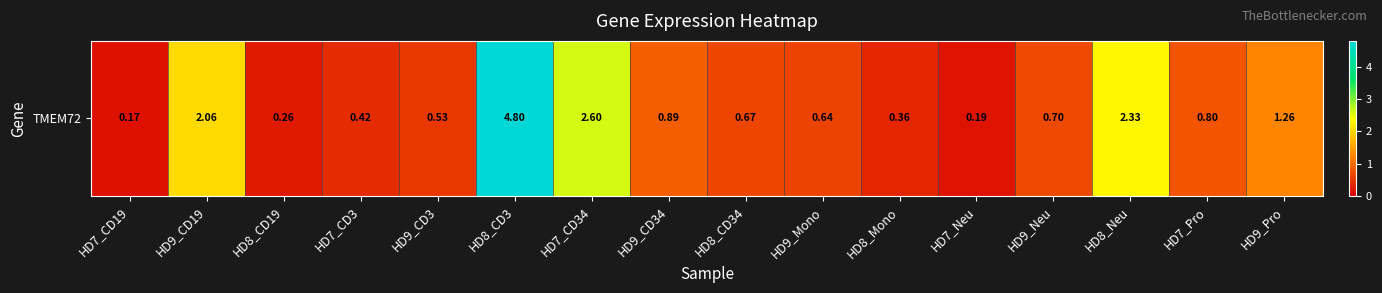

Rank the categories by value from lowest to highest.

HD7_CD19, HD7_Neu, HD8_CD19, HD8_Mono, HD7_CD3, HD9_CD3, HD9_Mono, HD8_CD34, HD9_Neu, HD7_Pro, HD9_CD34, HD9_Pro, HD9_CD19, HD8_Neu, HD7_CD34, HD8_CD3